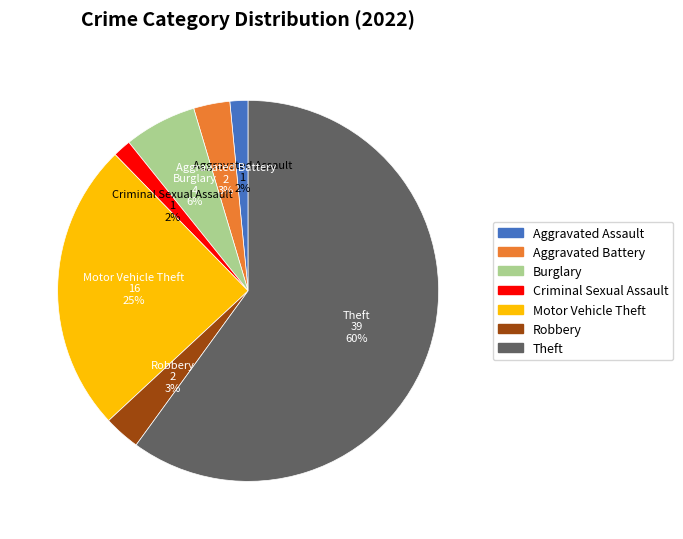

Which category accounts for the majority?

Theft